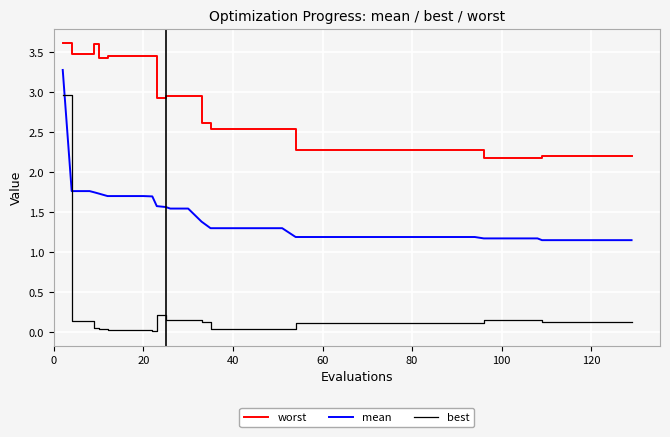

List the series in order of their overall mean, lowest first.

best, mean, worst